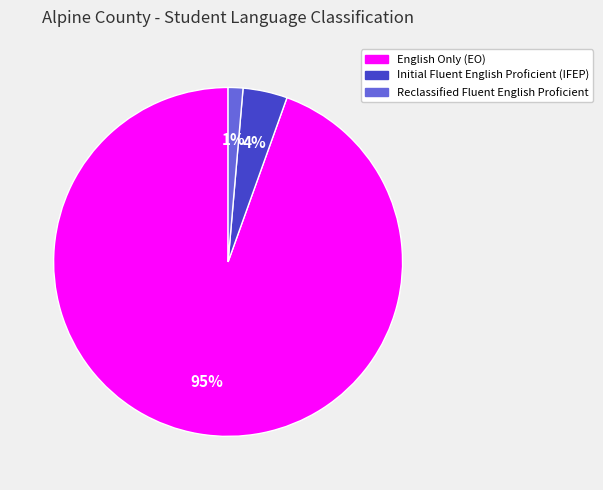

Does any single category account for the majority?

Yes